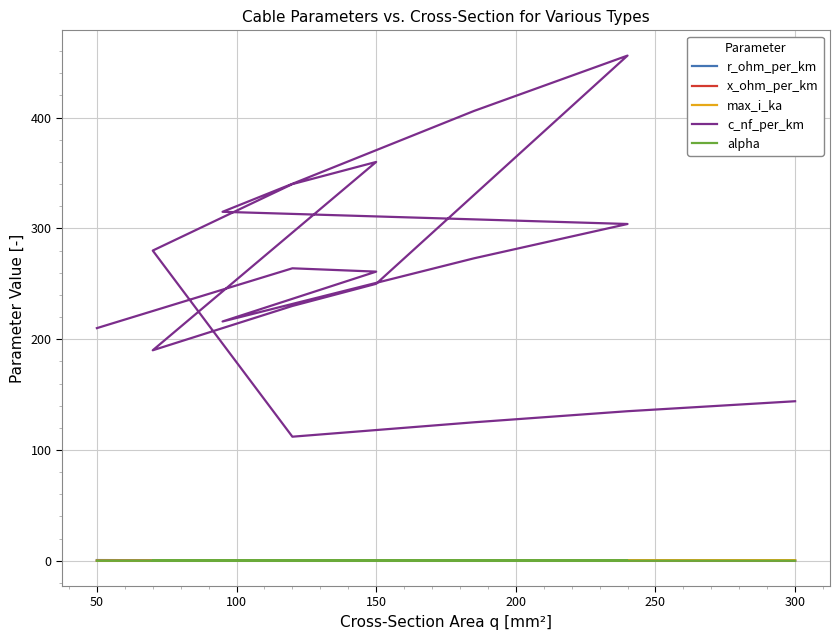

How many interior local peaks does the x_ohm_per_km series have?

4